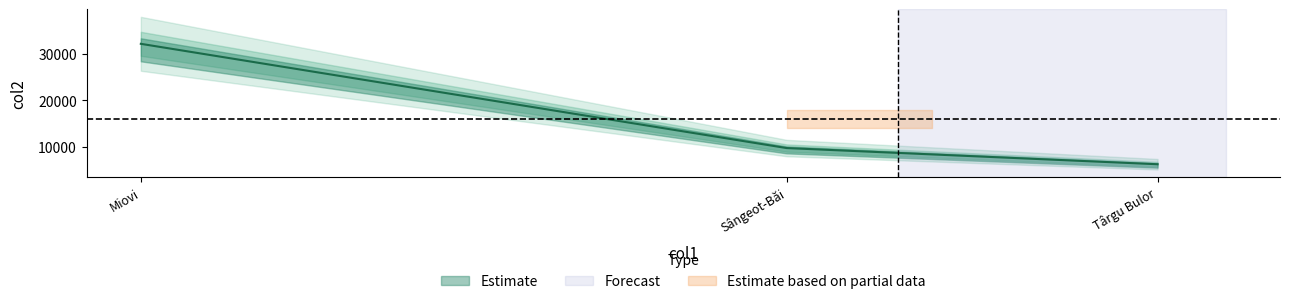

What is the maximum value shown in the chart?

32094.0